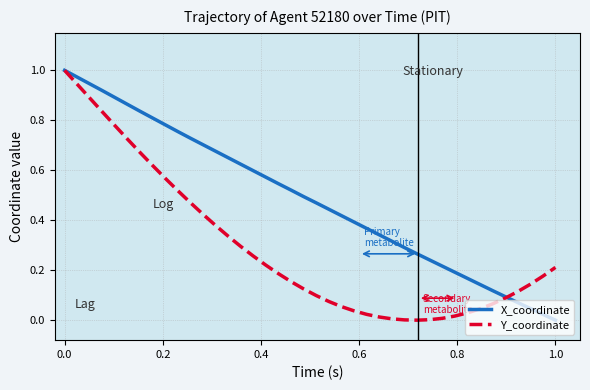

Rank the series by their average value, from lowest to highest.

Y_coordinate, X_coordinate